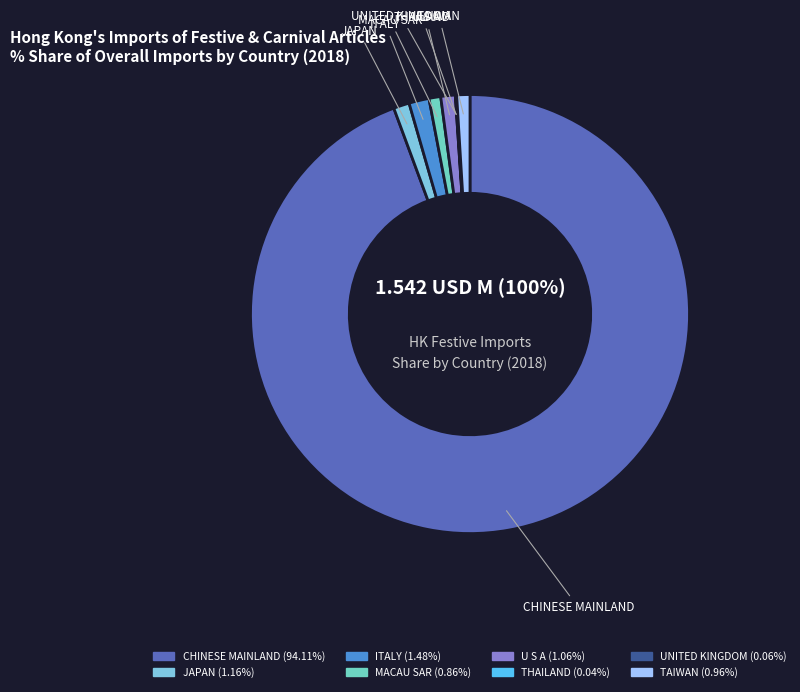

Rank the categories by value from highest to lowest.

CHINESE MAINLAND, ITALY, JAPAN, U S A, TAIWAN, MACAU SAR, UNITED KINGDOM, THAILAND